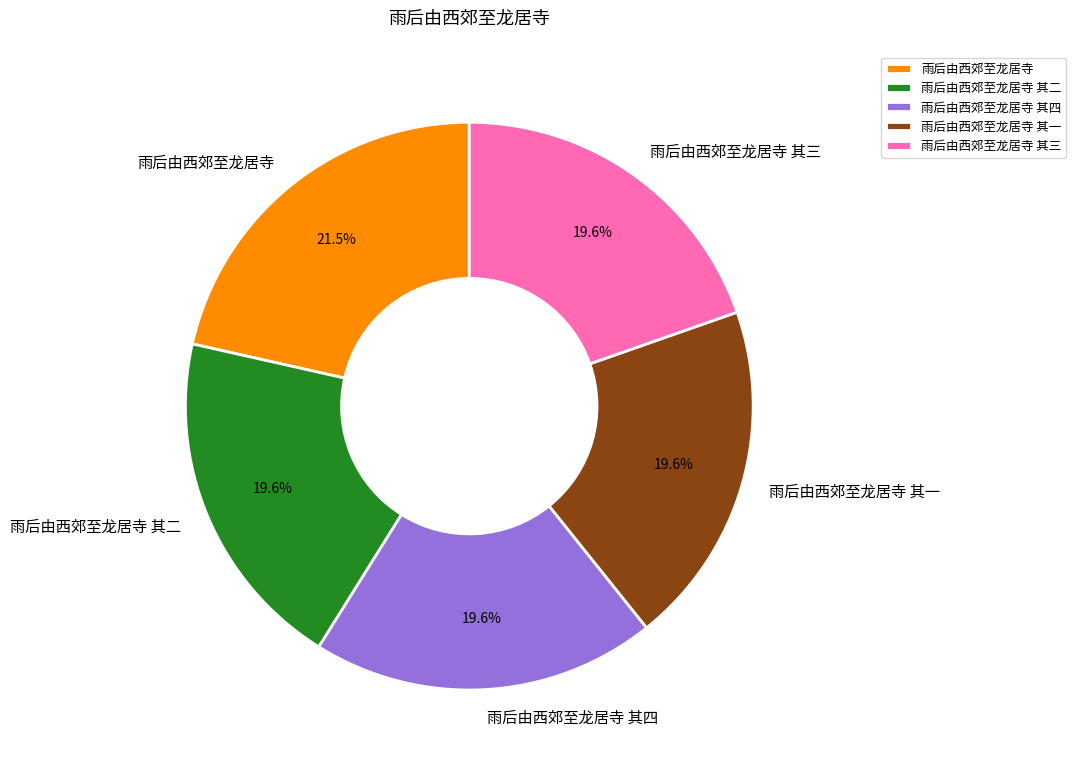

What percentage is the 雨后由西郊至龙居寺 其四 slice, to the nearest percent?

20%